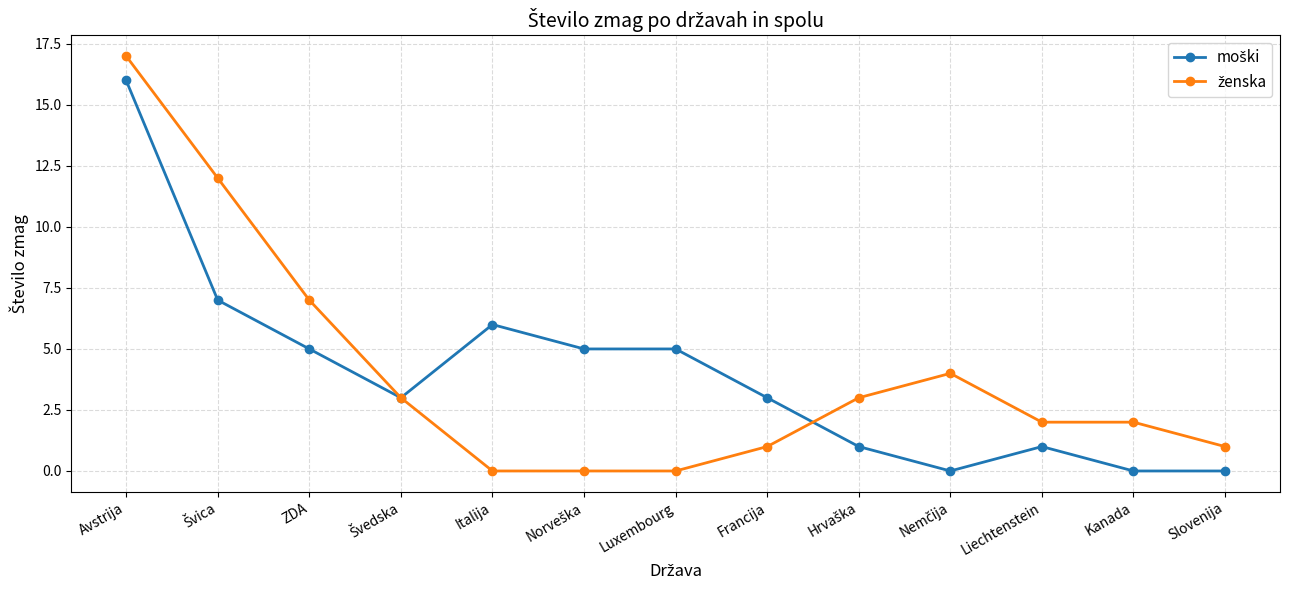

Which label corresponds to the largest value in the chart?

Avstrija